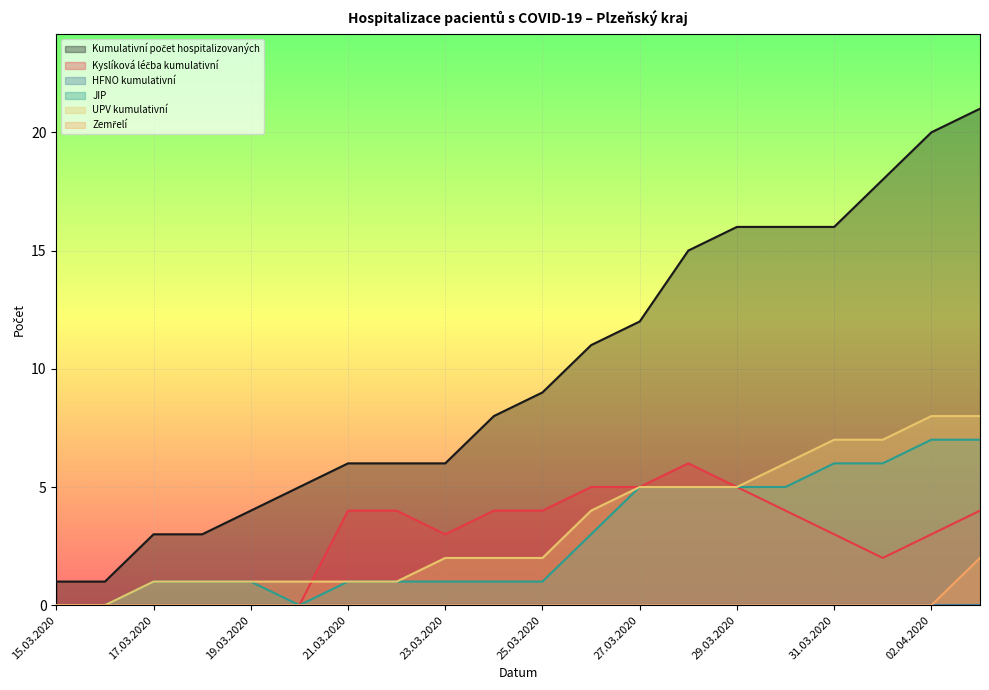

At which label does Kumulativní počet hospitalizovaných reach its peak?

03.04.2020